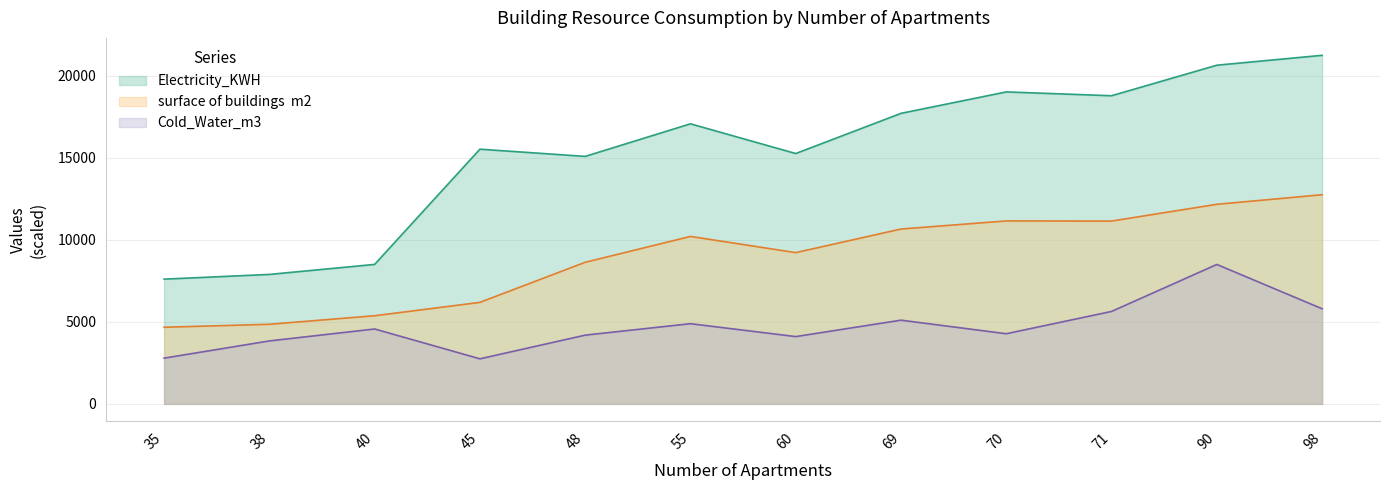

At which label does surface of buildings  m2 reach its peak?

98